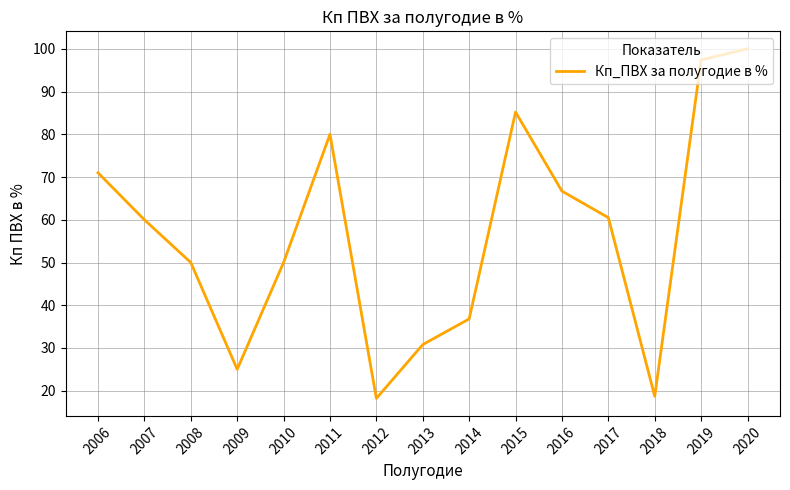

Reading left to right, what are all the values shown in this chart?

2006=71.0	2007=60.0	2008=50.0	2009=25.0	2010=50.0	2011=80.0	2012=18.2	2013=30.8	2014=36.8	2015=85.2	2016=66.7	2017=60.5	2018=18.7	2019=97.4	2020=100.0